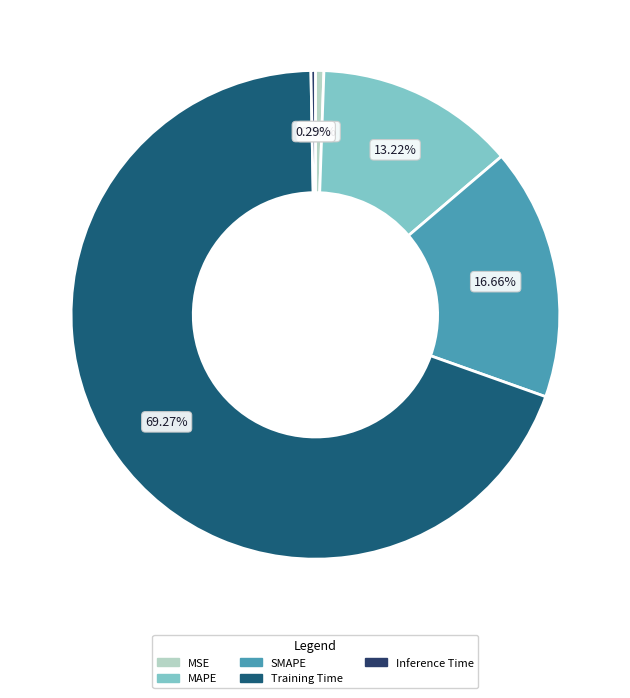

To the nearest percent, what is the average slice percentage?

20%